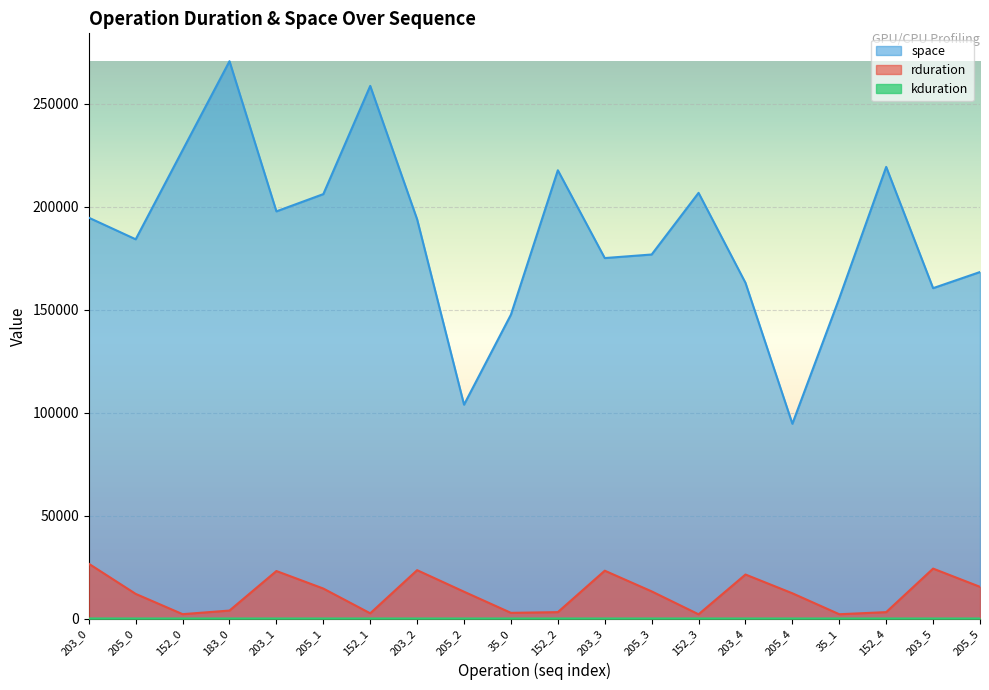

At which label does space first exceed 193951?

203_0